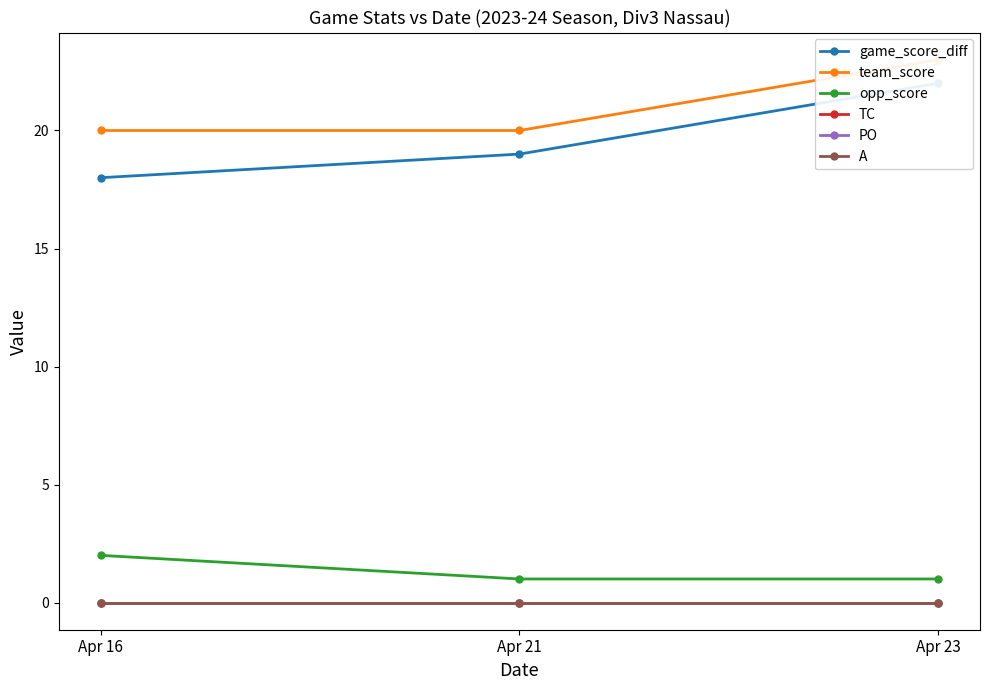

At which label is PO closest to 0?

Apr 16